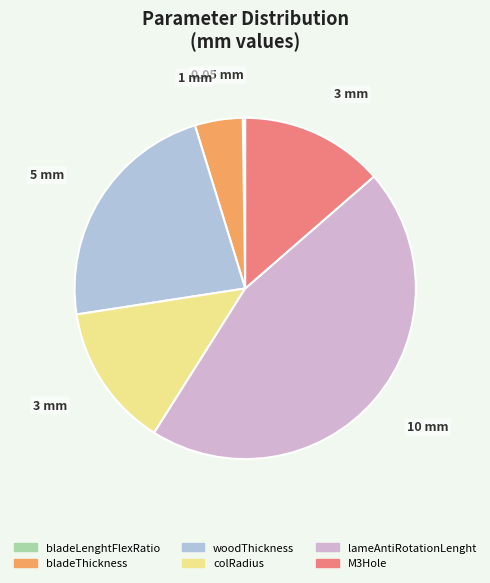

Approximately how many times larger is the value at colRadius compared to bladeThickness?

3.0